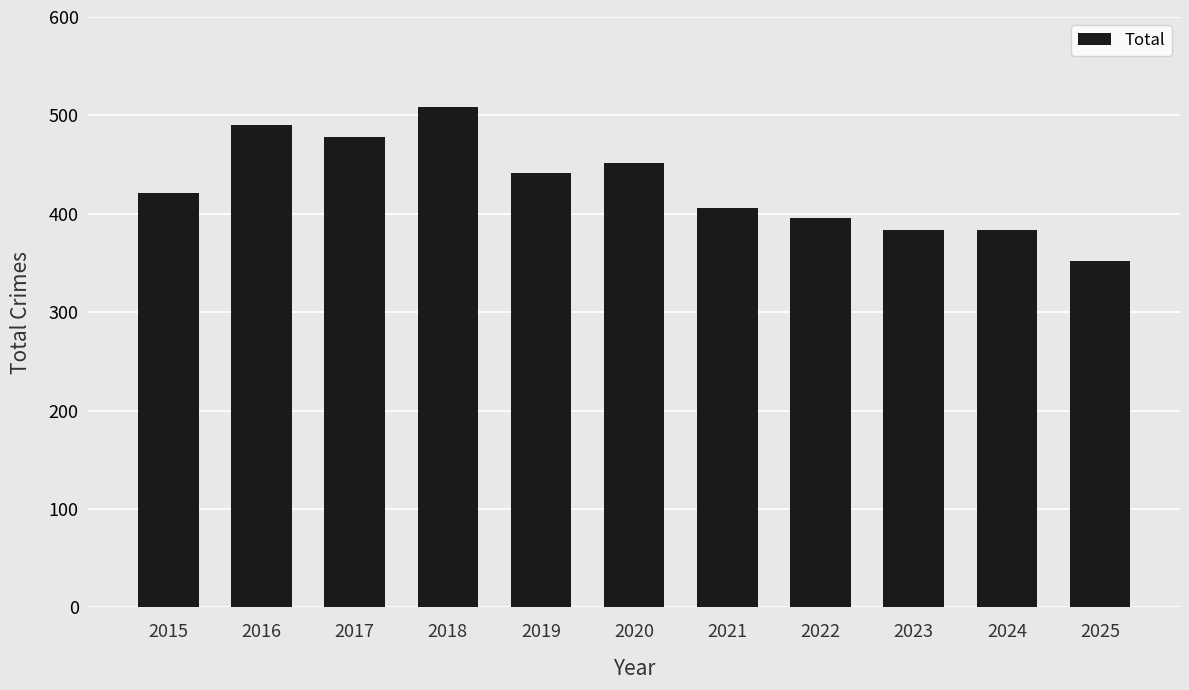

What is the average value?

428